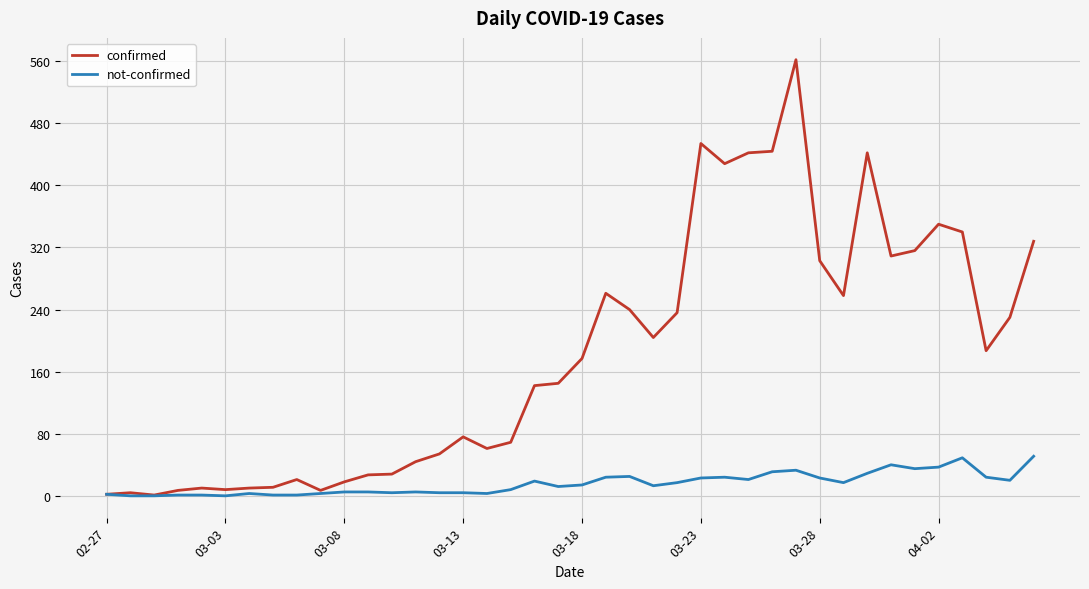

List the series in order of their overall mean, highest first.

confirmed, not-confirmed